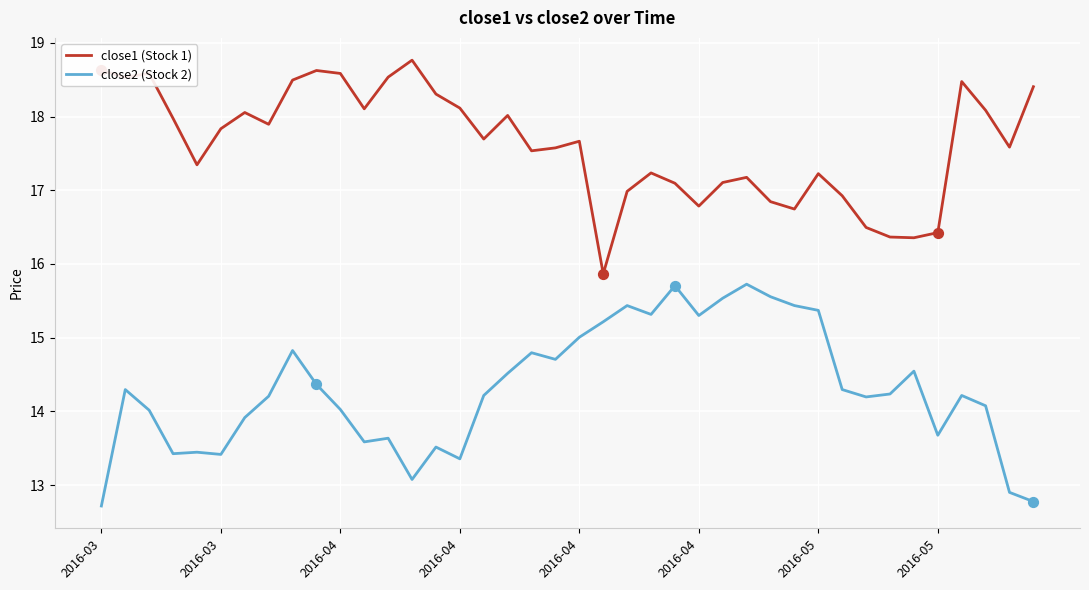

What are all the series names shown in the legend?

close1 (Stock 1), close2 (Stock 2)